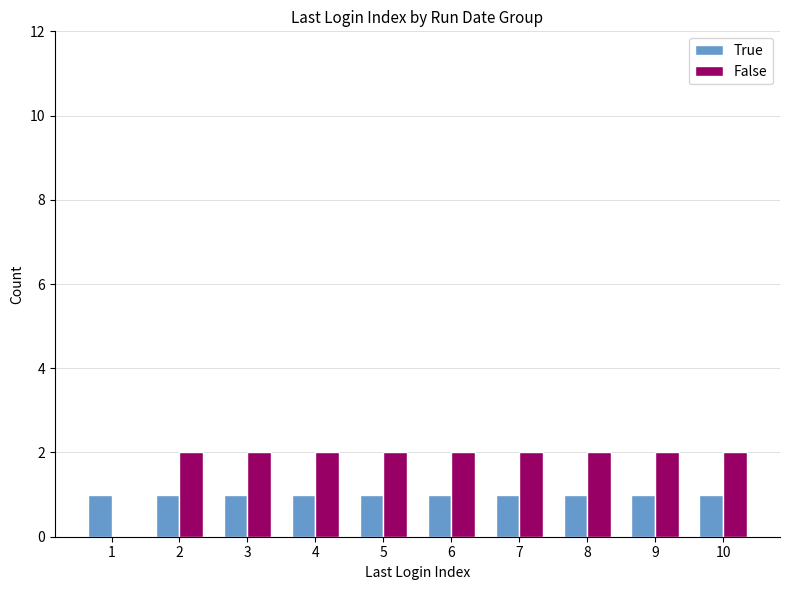

Reading left to right, what are all the values shown in this chart?

True: 1=1	2=1	3=1	4=1	5=1	6=1	7=1	8=1	9=1	10=1
False: 1=0	2=2	3=2	4=2	5=2	6=2	7=2	8=2	9=2	10=2